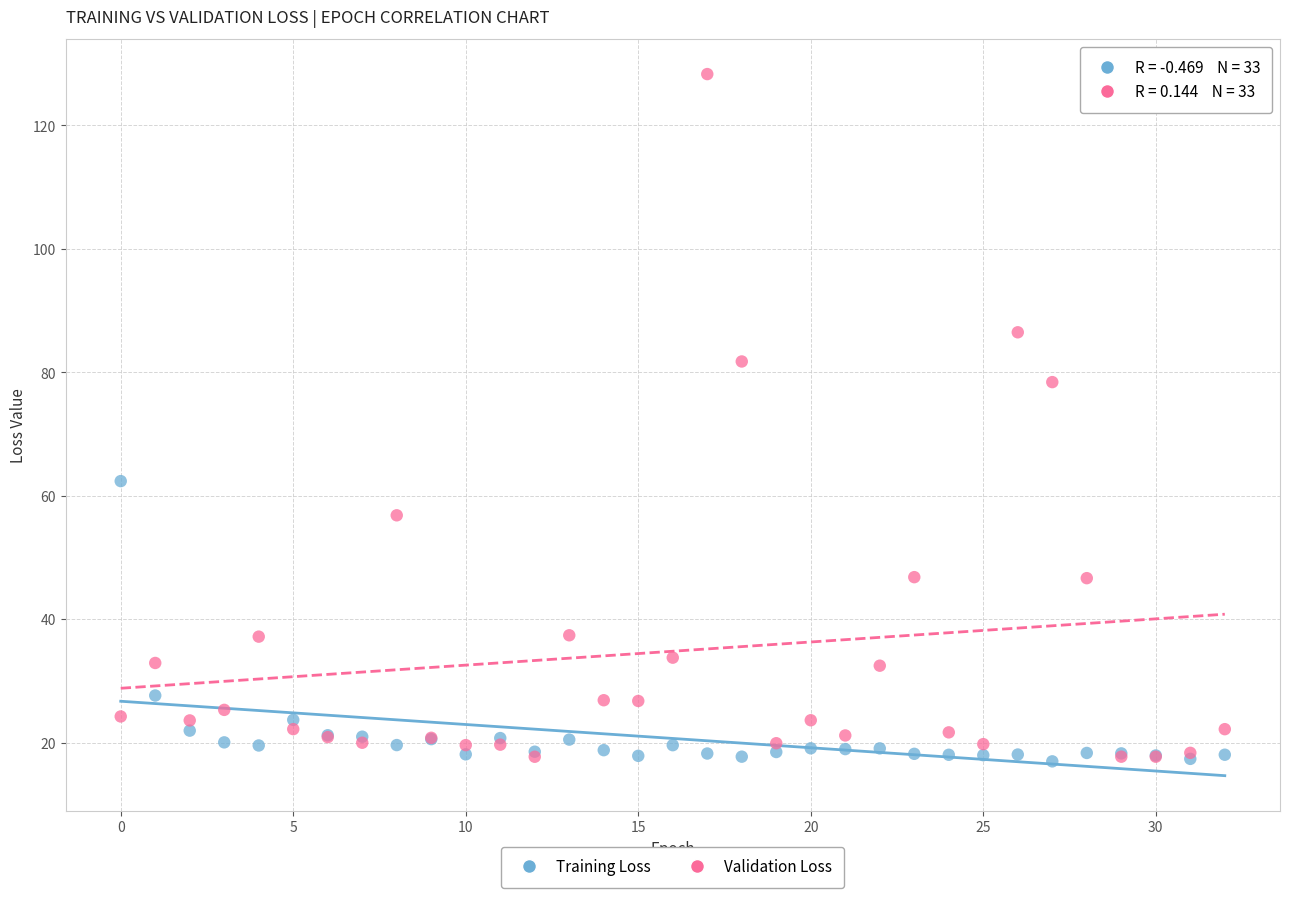

What are all the series names shown in the legend?

Training Loss, Validation Loss